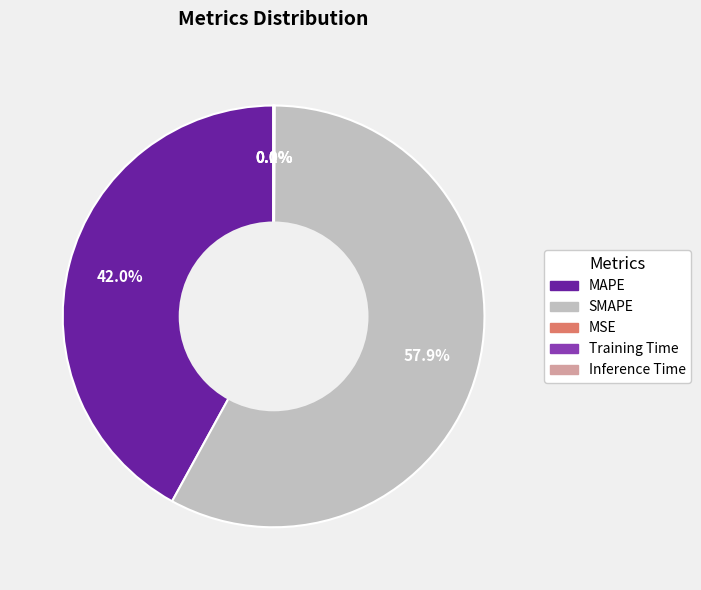

Does any single category account for the majority?

Yes